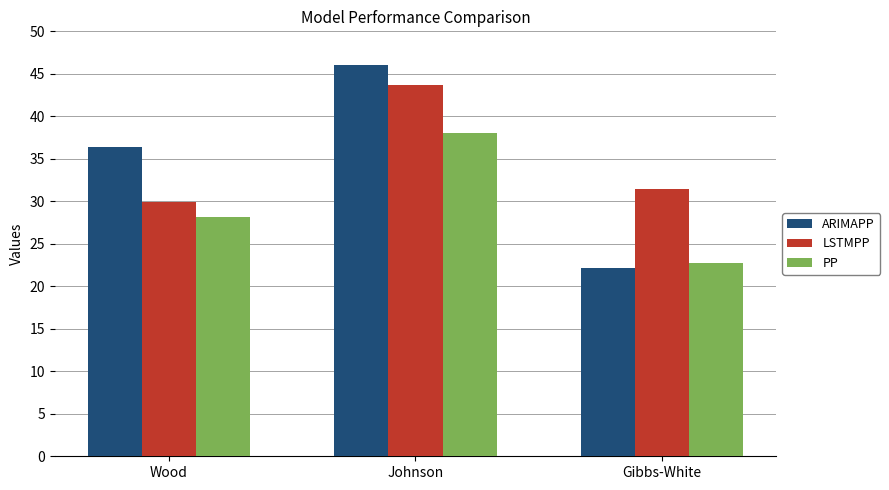

Which series has the largest range (max minus min)?

ARIMAPP